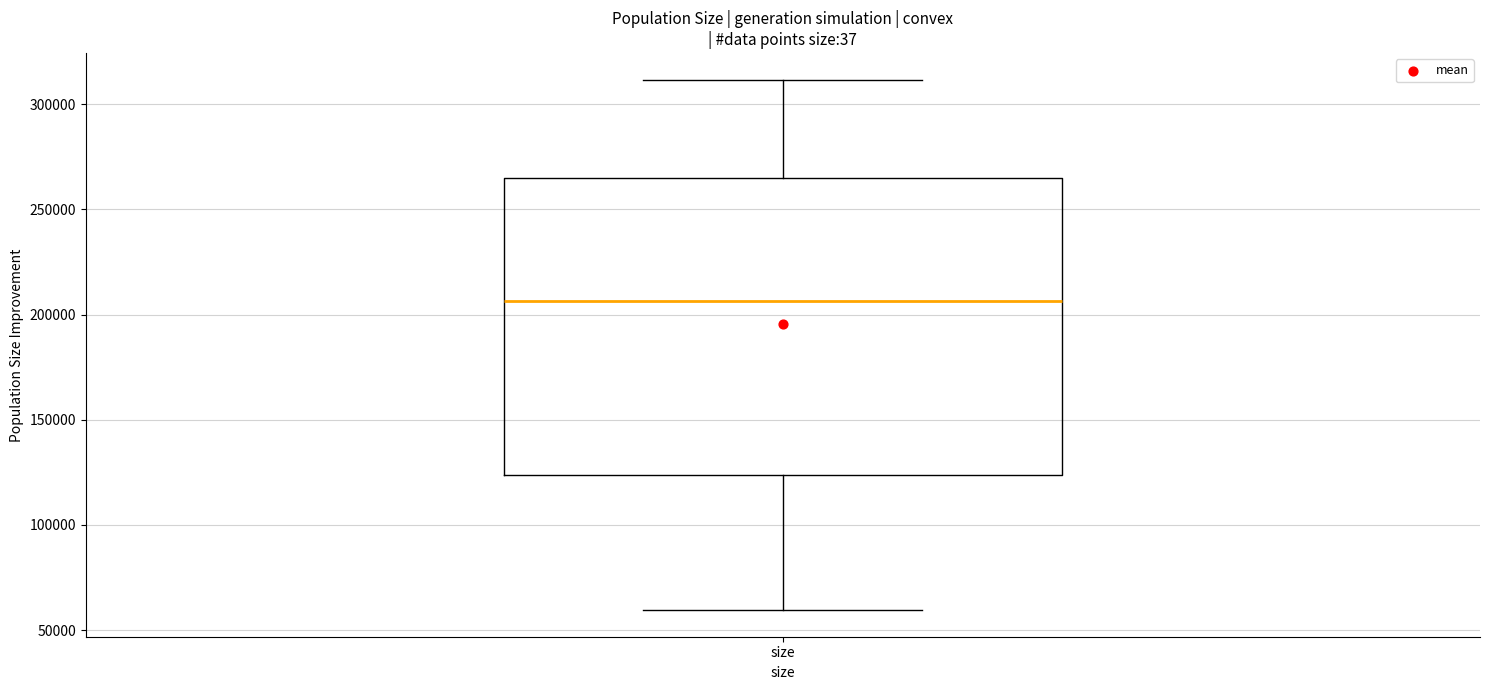

Transcribe this box plot: give where the median line is, the range the box spans, and where the two whiskers end, as read against the y-axis. The values are not printed on the chart, so give them approximately, as read against the axis.

median 205000, box 125000 to 265000, whiskers 60000 to 310000